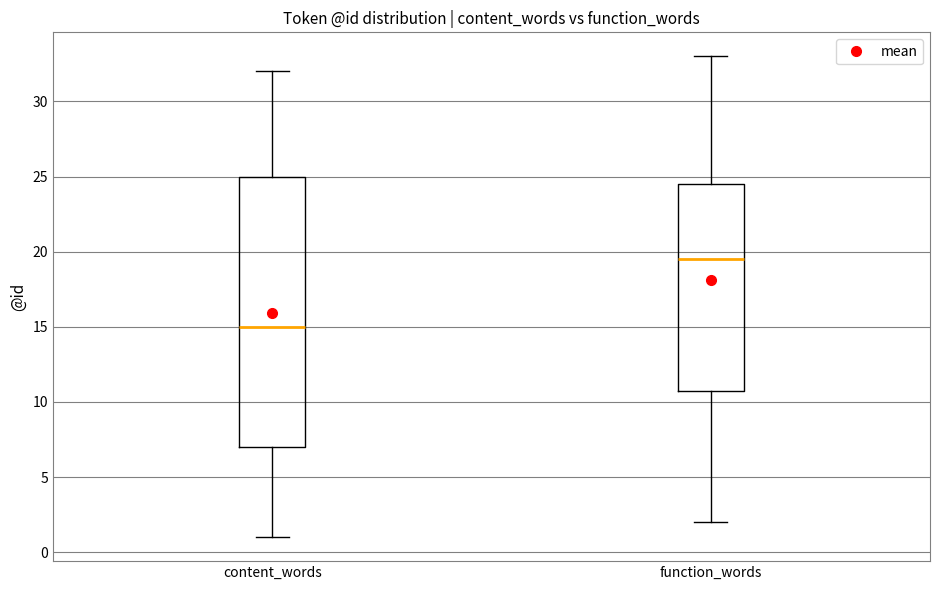

Reading left to right, read every box against the y-axis: the position of its median line, the range the box covers, and the ends of its whiskers. The values are not printed on the chart, so give them approximately, as read against the axis.

content_words: median 15.0, box 7.0 to 25.0, whiskers 1.0 to 32.0
function_words: median 19.5, box 11.0 to 24.5, whiskers 2.0 to 33.0